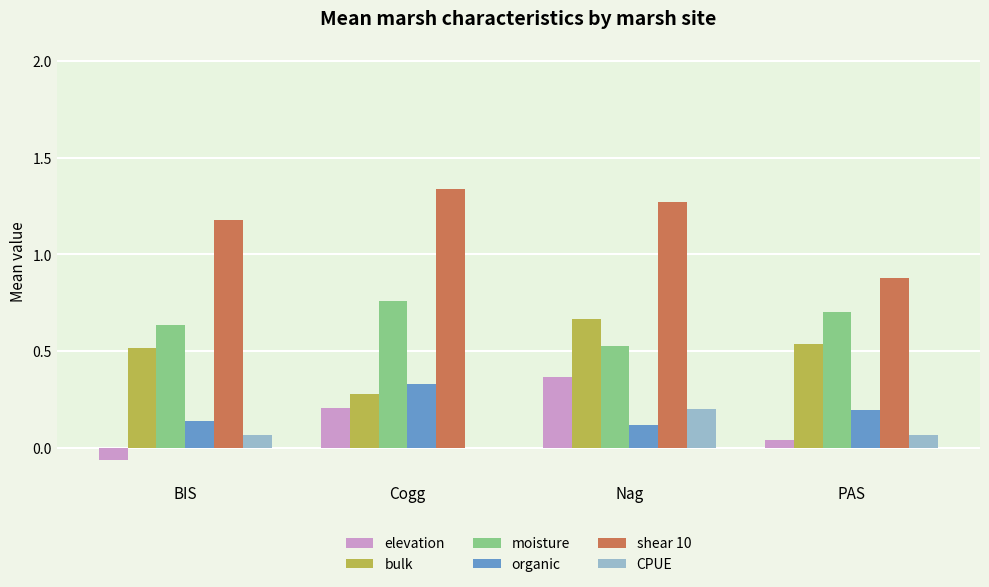

The value of bulk at Cogg is 0.2. True or false?

False